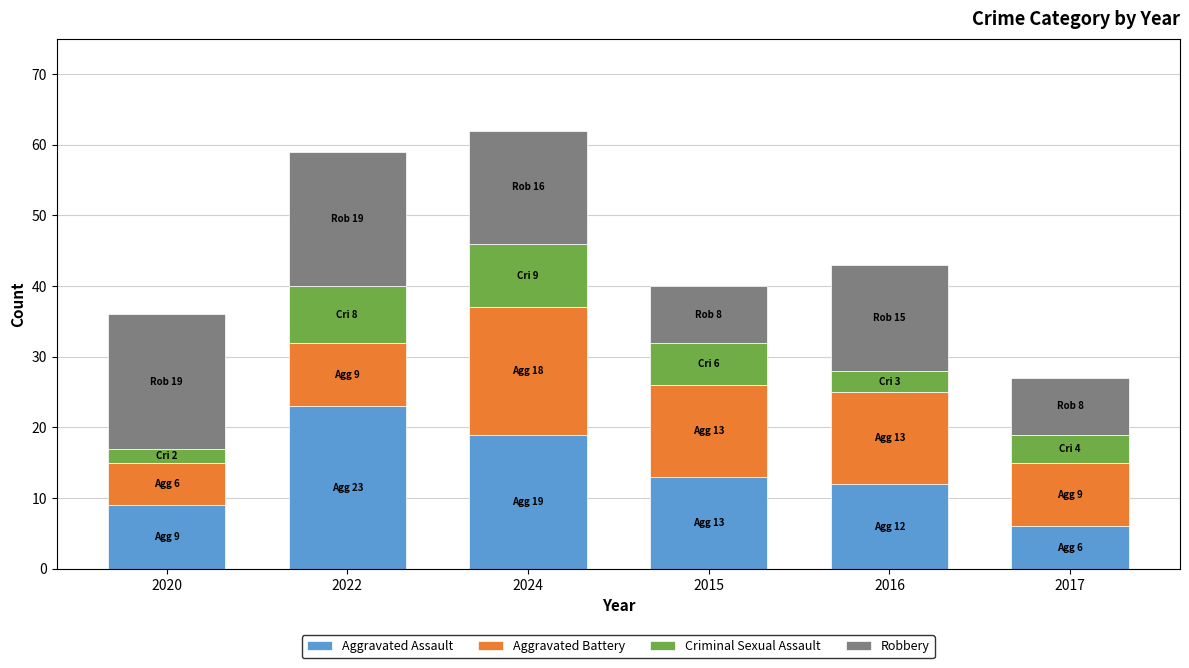

The Aggravated Assault series shows 6 at 2024. True or false?

False